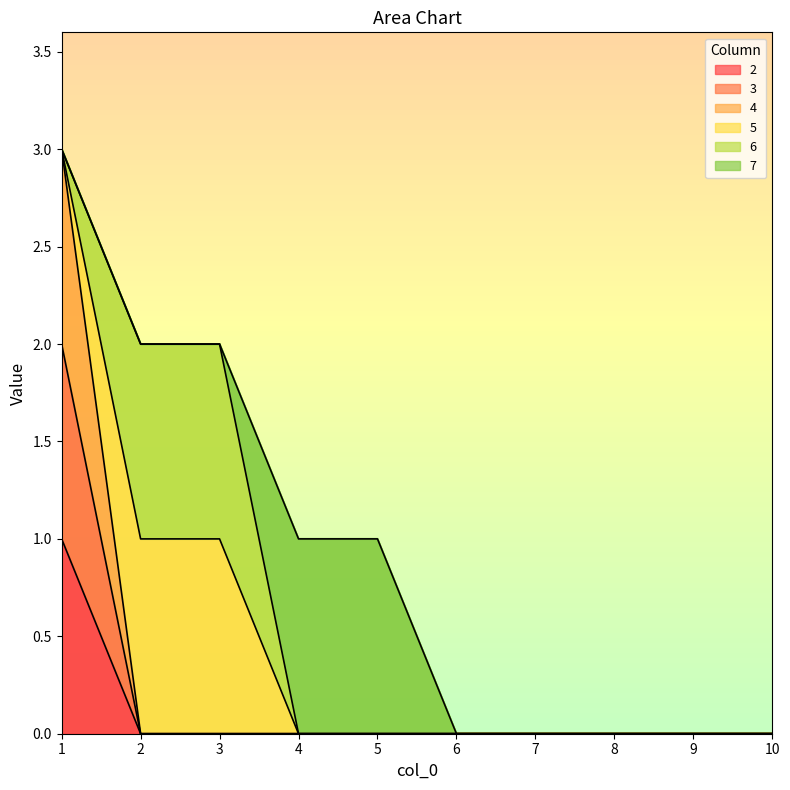

The value of 4 at 10 is 0. True or false?

True